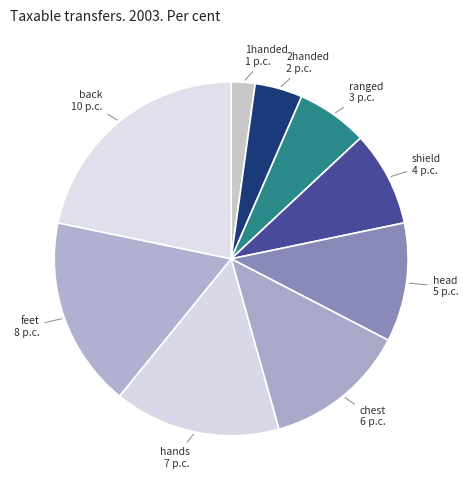

Between chest and 1handed, which is larger?

chest